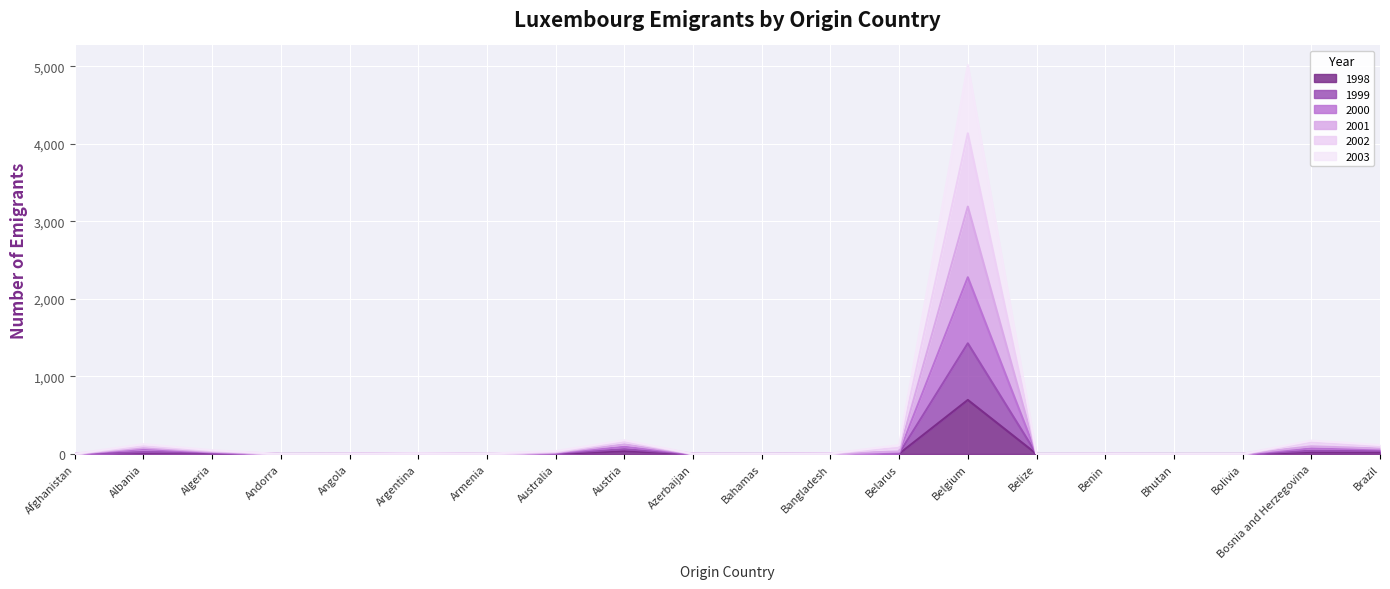

Reading left to right, transcribe all the data shown in this chart.

1998: Afghanistan=0	Albania=9	Algeria=7	Andorra=0	Angola=0	Argentina=4	Armenia=0	Australia=1	Austria=36	Azerbaijan=0	Bahamas=0	Bangladesh=0	Belarus=3	Belgium=697	Belize=0	Benin=0	Bhutan=0	Bolivia=0	Bosnia and Herzegovina=23	Brazil=20
1999: Afghanistan=0	Albania=24	Algeria=18	Andorra=0	Angola=1	Argentina=6	Armenia=0	Australia=10	Austria=61	Azerbaijan=0	Bahamas=0	Bangladesh=2	Belarus=7	Belgium=1427	Belize=0	Benin=0	Bhutan=0	Bolivia=0	Bosnia and Herzegovina=42	Brazil=40
2000: Afghanistan=1	Albania=61	Algeria=21	Andorra=0	Angola=1	Argentina=7	Armenia=0	Australia=15	Austria=92	Azerbaijan=2	Bahamas=0	Bangladesh=3	Belarus=19	Belgium=2279	Belize=0	Benin=1	Bhutan=0	Bolivia=0	Bosnia and Herzegovina=72	Brazil=58
2001: Afghanistan=1	Albania=79	Algeria=28	Andorra=0	Angola=2	Argentina=8	Armenia=0	Australia=20	Austria=123	Azerbaijan=2	Bahamas=1	Bangladesh=6	Belarus=32	Belgium=3190	Belize=0	Benin=1	Bhutan=0	Bolivia=1	Bosnia and Herzegovina=99	Brazil=71
2002: Afghanistan=2	Albania=127	Algeria=49	Andorra=0	Angola=4	Argentina=10	Armenia=5	Australia=37	Austria=178	Azerbaijan=2	Bahamas=1	Bangladesh=6	Belarus=114	Belgium=5017	Belize=0	Benin=3	Bhutan=0	Bolivia=1	Bosnia and Herzegovina=173	Brazil=116
2003: Afghanistan=2	Albania=100	Algeria=38	Andorra=0	Angola=4	Argentina=9	Armenia=3	Australia=24	Austria=155	Azerbaijan=2	Bahamas=1	Bangladesh=6	Belarus=79	Belgium=4135	Belize=0	Benin=3	Bhutan=0	Bolivia=1	Bosnia and Herzegovina=148	Brazil=96